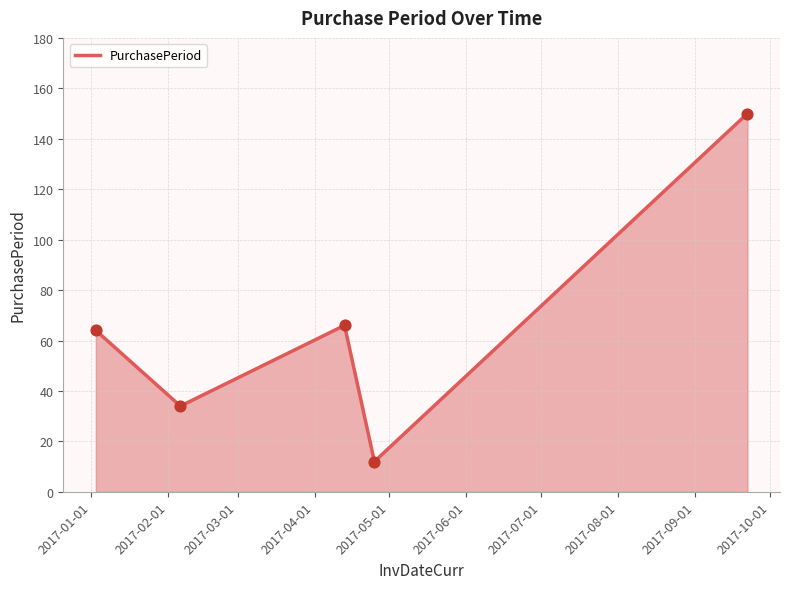

What is the average value?

65